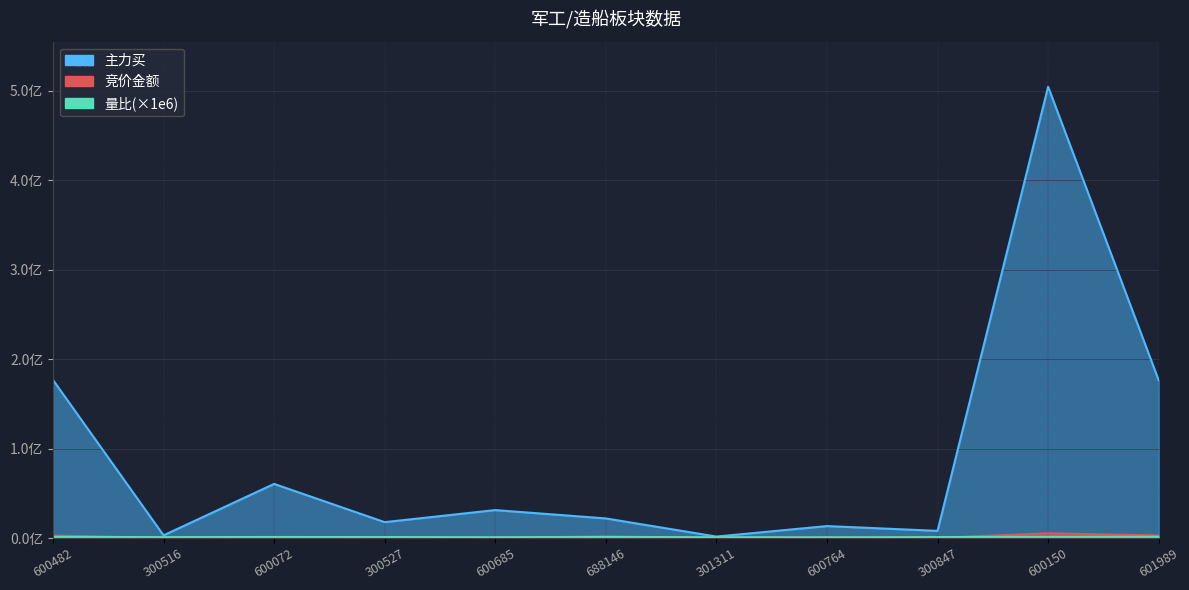

Reading left to right, what are all the values shown in this chart?

竞价金额: 600482=2656248.0	300516=145112.0	600072=768800.0	300527=200800.0	600685=298519.0	688146=1814880.0	301311=126684.0	600764=738924.0	300847=181790.0	600150=5264831.0	601989=2873700.0
主力买: 600482=176785884.0	300516=3005681.0	600072=60504712.0	300527=17753621.0	600685=31232335.0	688146=21900272.0	301311=1636664.0	600764=13364465.0	300847=7980715.0	600150=504638372.0	601989=176470611.0
量比: 600482=1334730.0	300516=984775.0	600072=1152070.0	300527=1046820.0	600685=913547.0	688146=1114060.0	301311=901635.0	600764=793792.0	300847=1029940.0	600150=1390510.0	601989=1404450.0